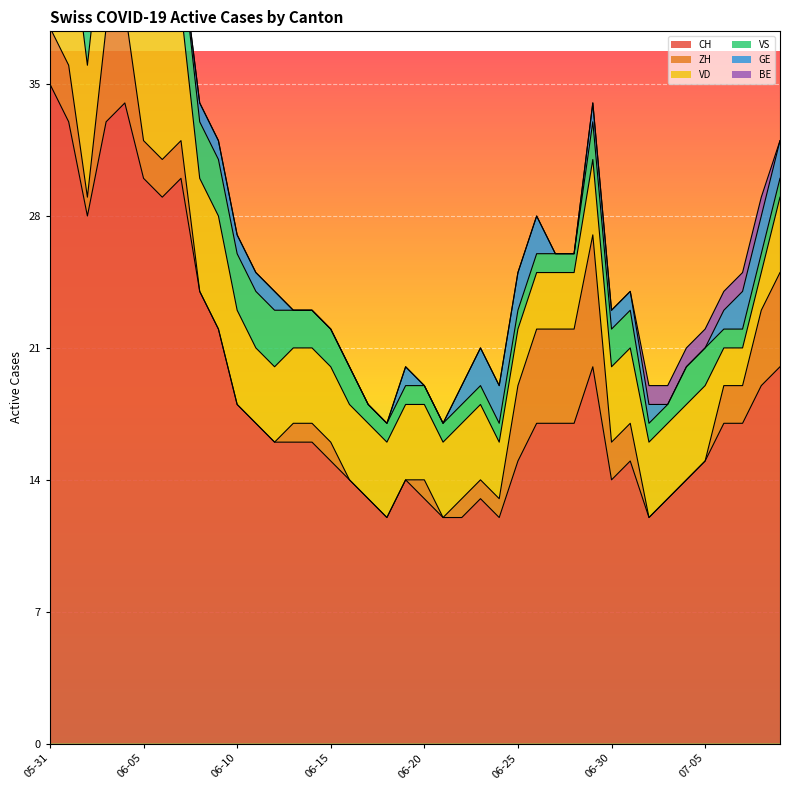

How many lines are shown in the chart?

6